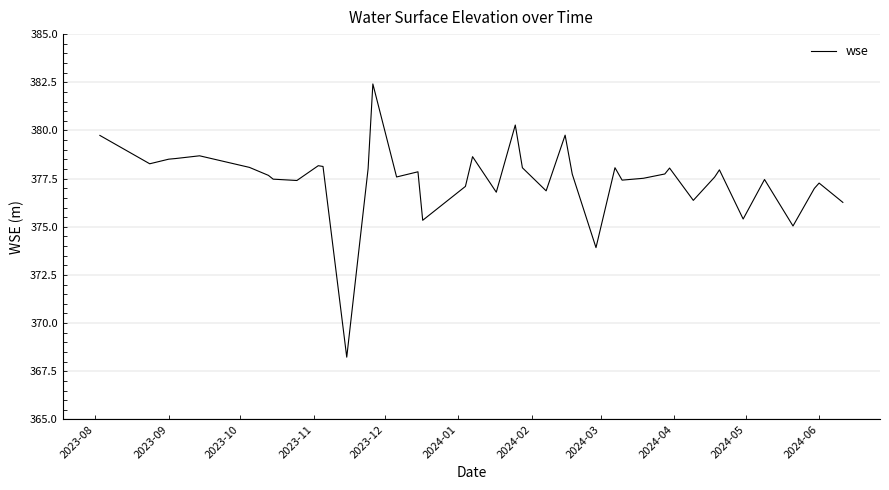

How many distinct data groups are displayed?

1